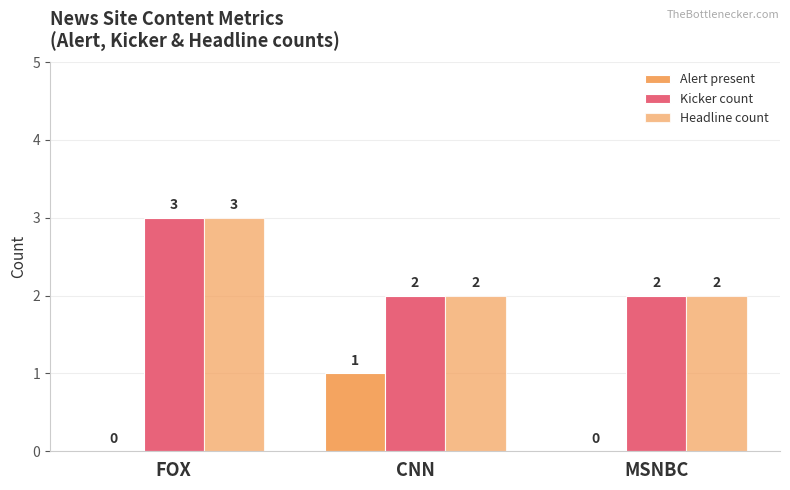

What is the difference between the Alert present values at MSNBC and CNN?

1